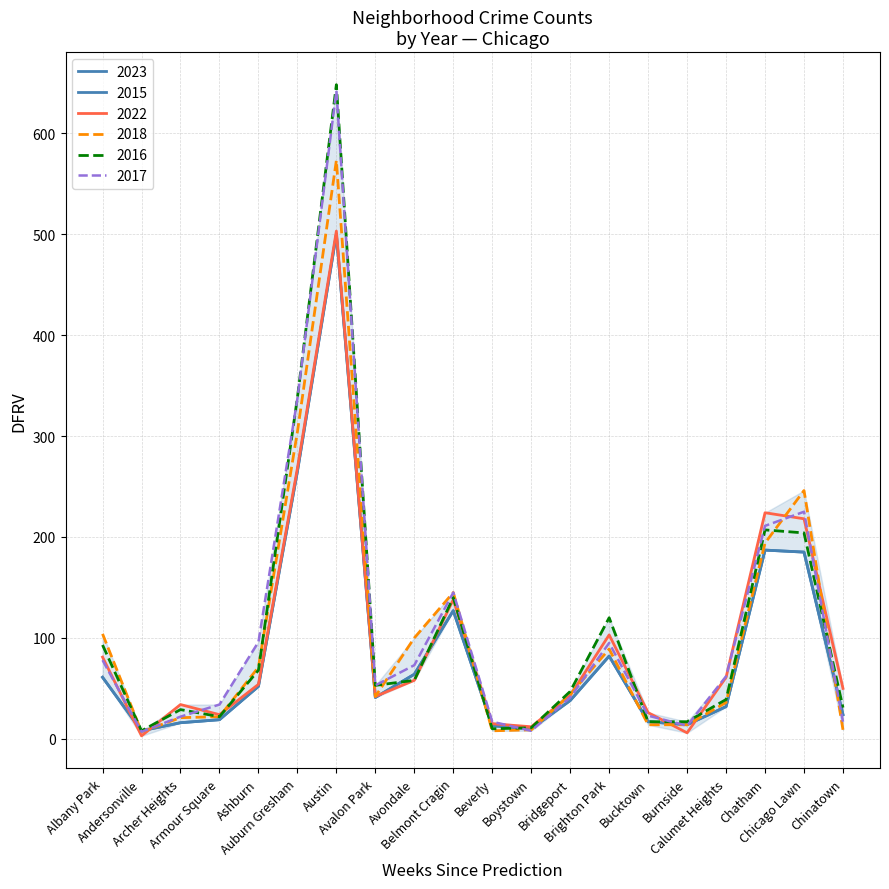

What is the label of the 13th point from the left?

Bridgeport